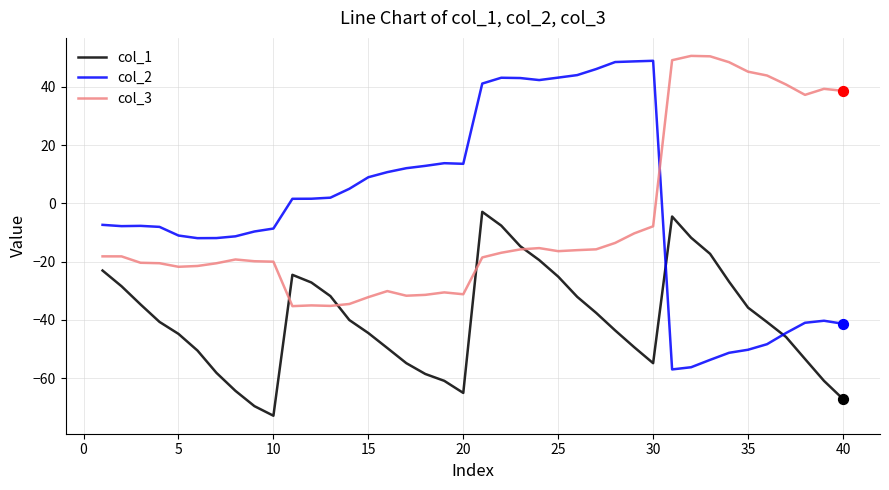

True or false: col_2 and col_1 intersect in this chart.

True